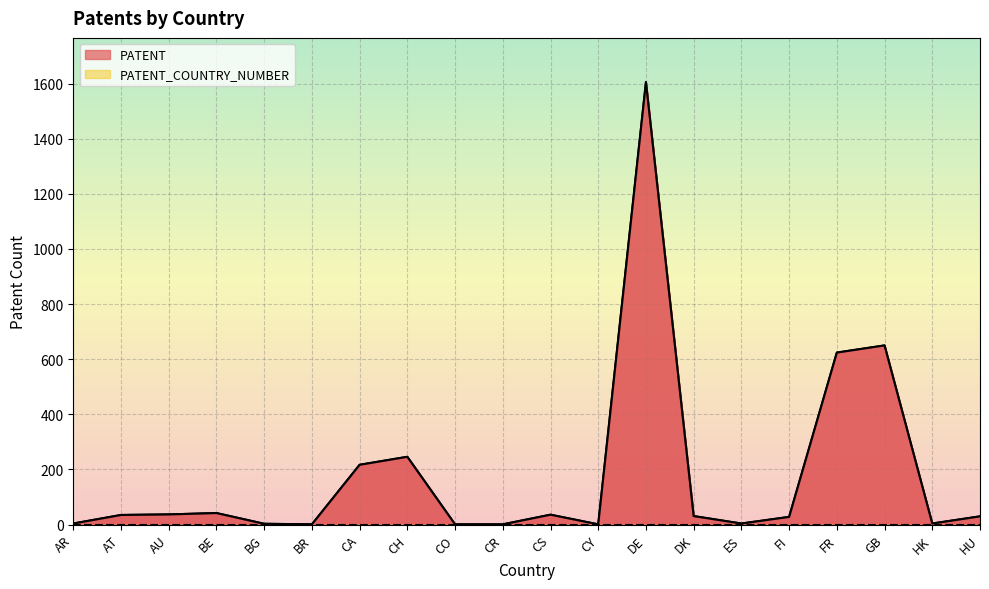

What is the difference between the second highest and second lowest values?

649